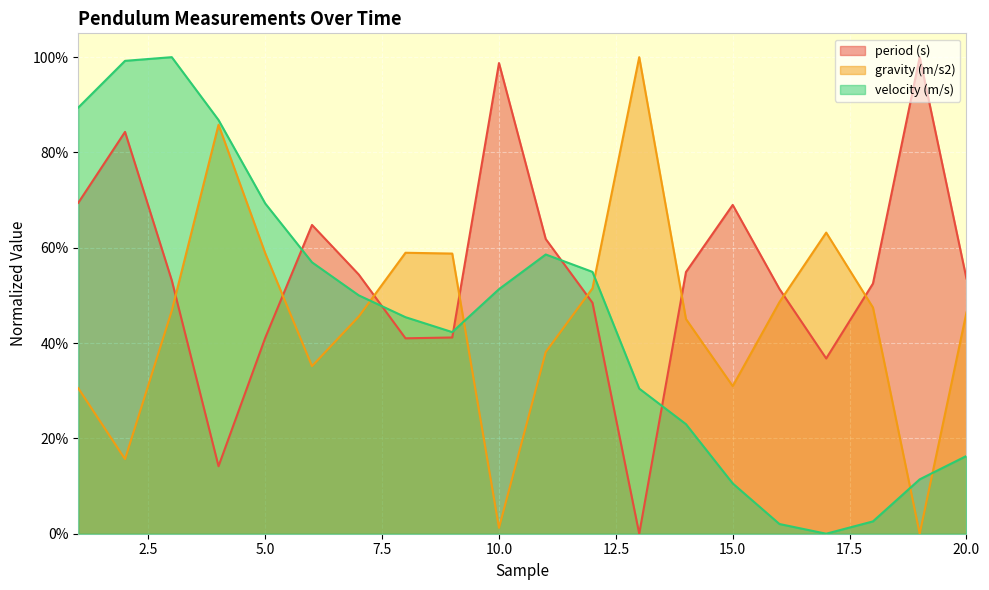

At which category does the chart reach its minimum across all series?

13